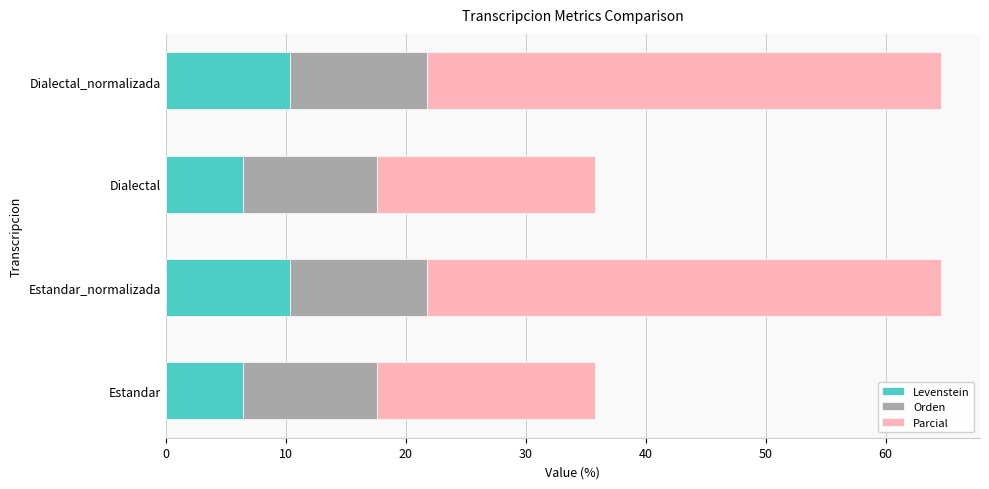

The value of Levenstein at Estandar_normalizada is 10.3. True or false?

True